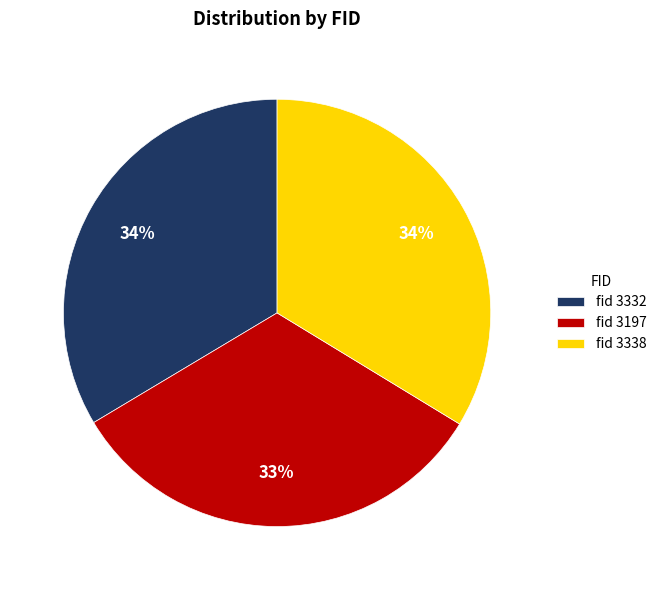

To the nearest percent, what is the average slice percentage?

33%